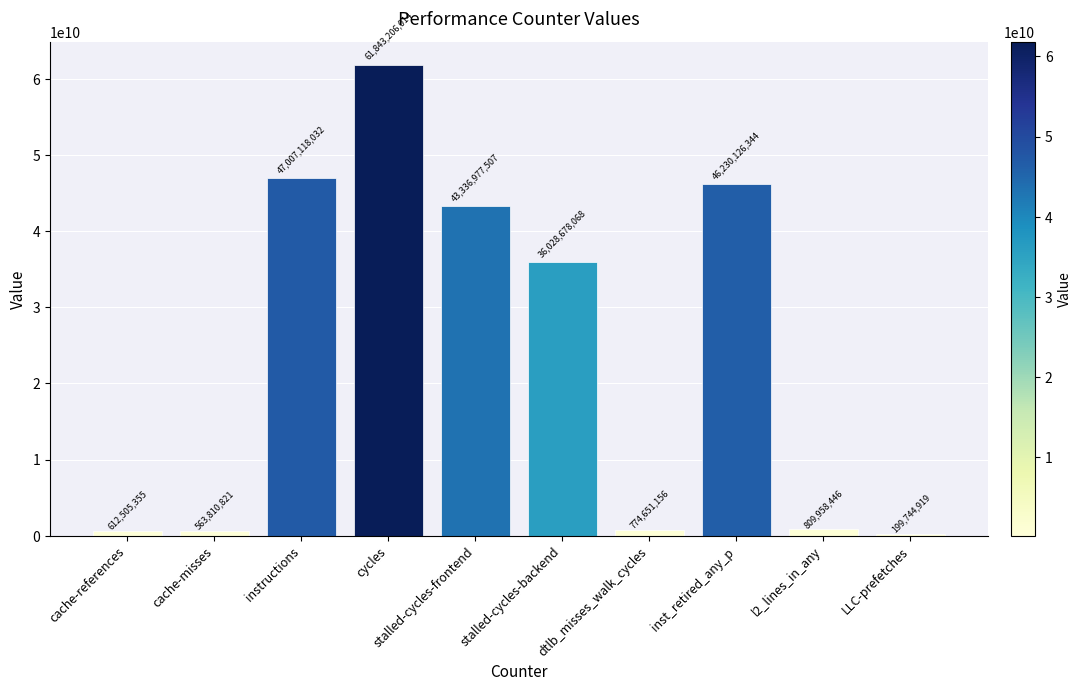

Reading left to right, list all the values displayed in this chart.

cache-references=612505355	cache-misses=563810821	instructions=47007118032	cycles=61843206014	stalled-cycles-frontend=43336977507	stalled-cycles-backend=36028678068	dtlb_misses_walk_cycles=774651156	inst_retired_any_p=46230126344	l2_lines_in_any=809958446	LLC-prefetches=199744919